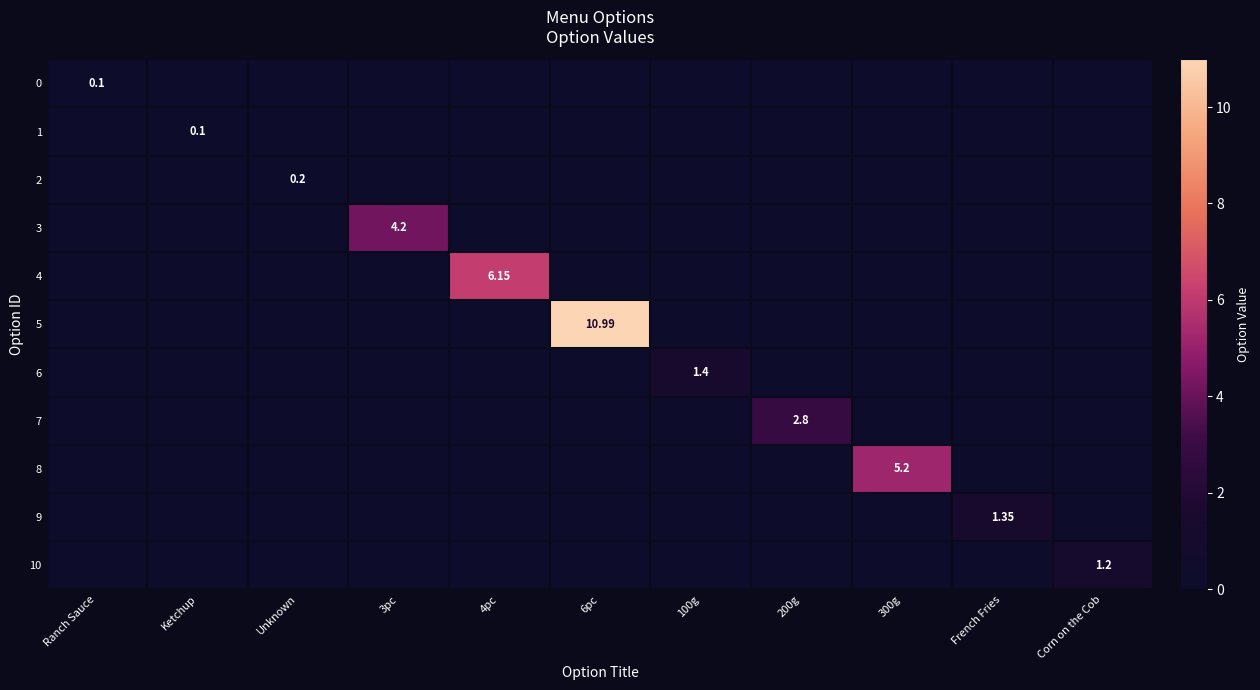

At how many categories does at least one series exceed 7?

1